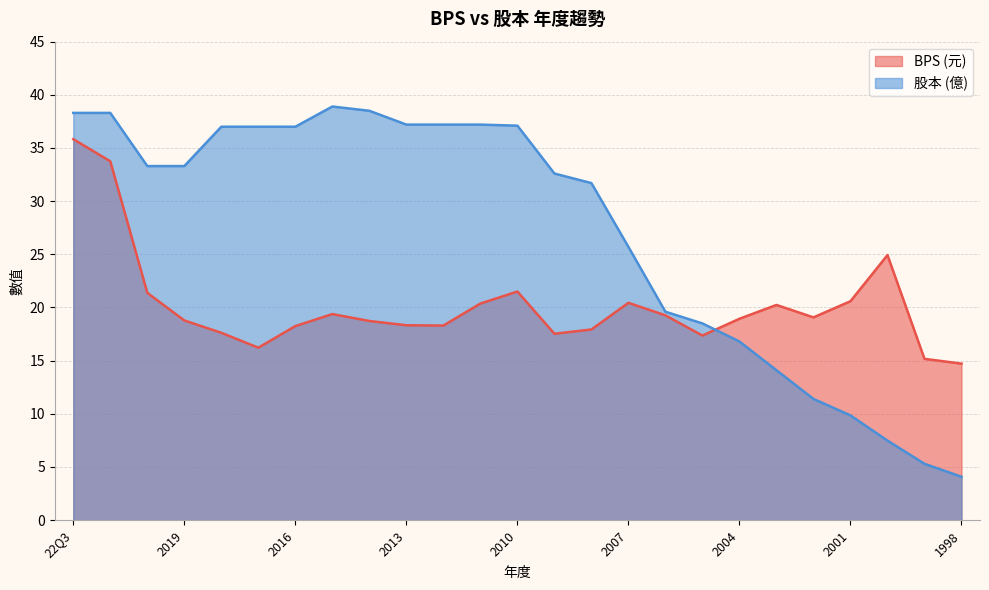

Where do BPS and 股本 first cross each other?

2005 and 2004